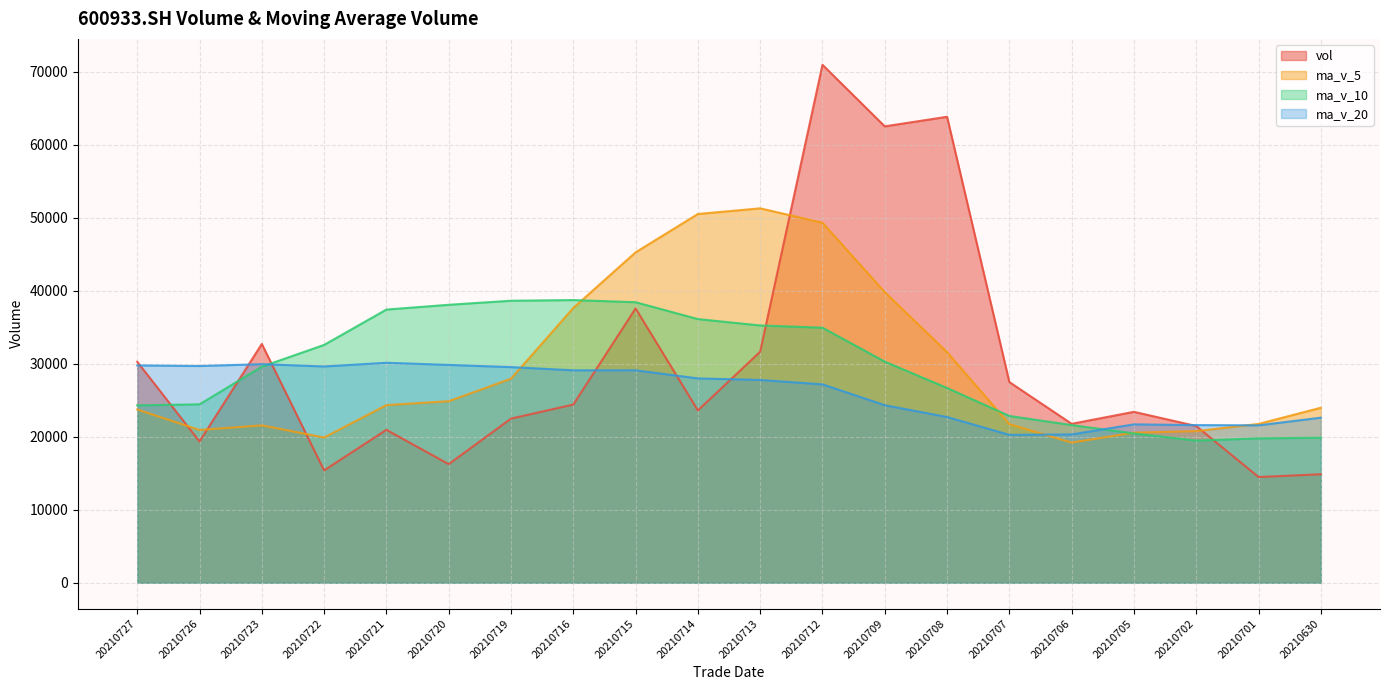

Between 20210715 and 20210706, which is larger?

20210715